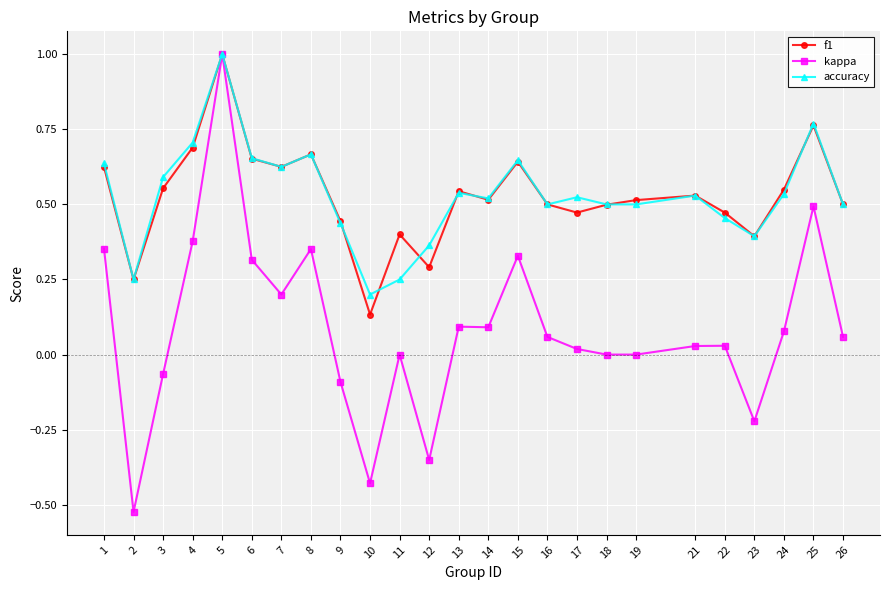

Which series has the largest range (max minus min)?

kappa